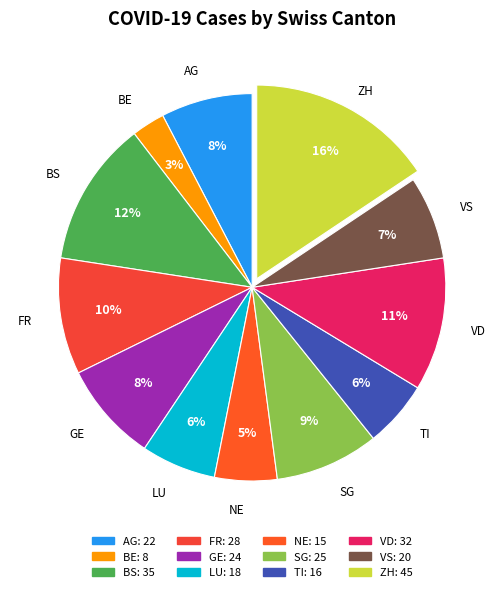

How many slices are in this pie chart?

12